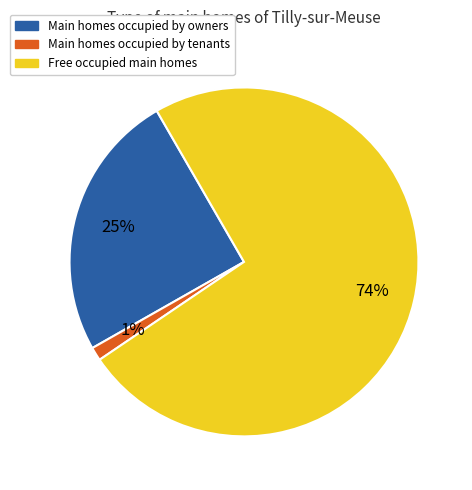

How many slices are in this pie chart?

3